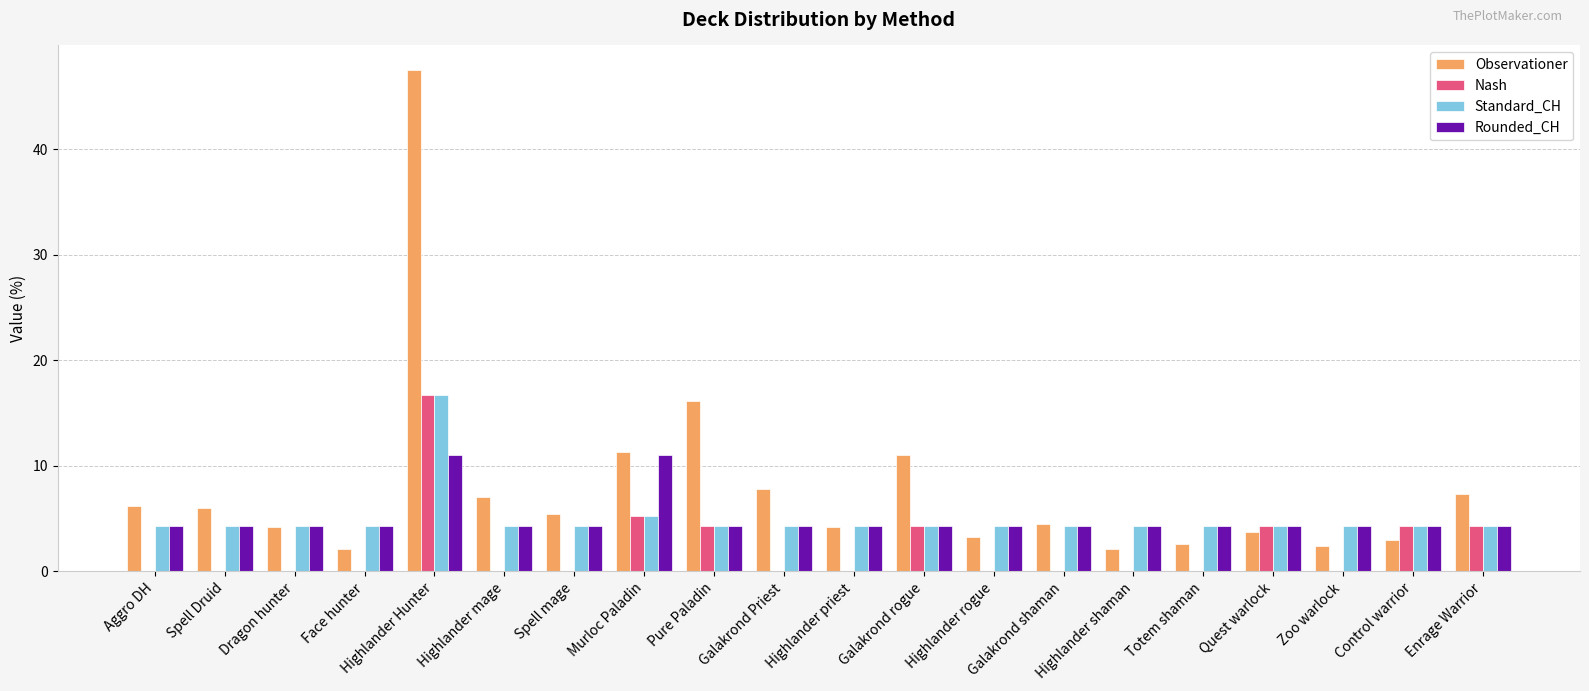

What is the total value across all series at Murloc Paladin?

32.8